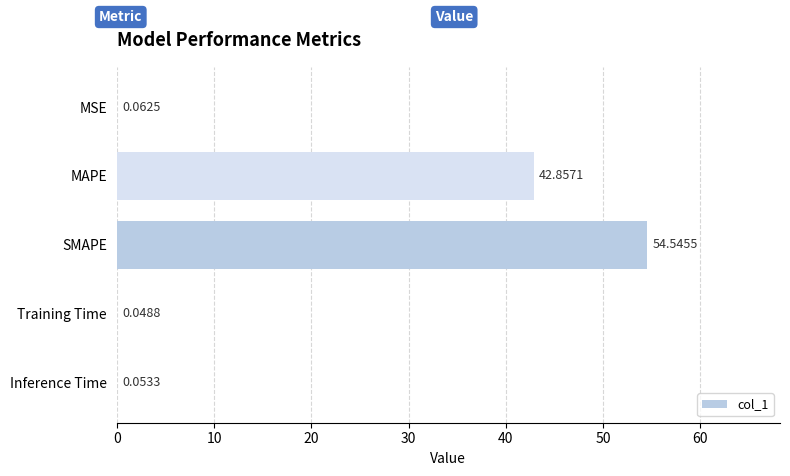

What is the sum of all values?

97.6